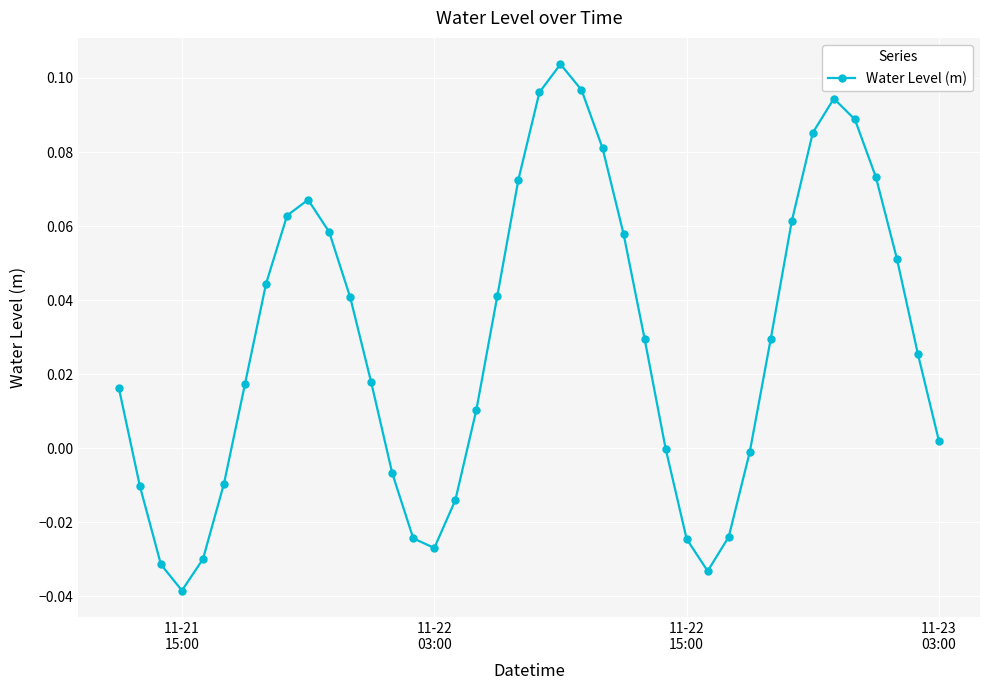

How many points are higher than both their immediate neighbors (excluding endpoints)?

3